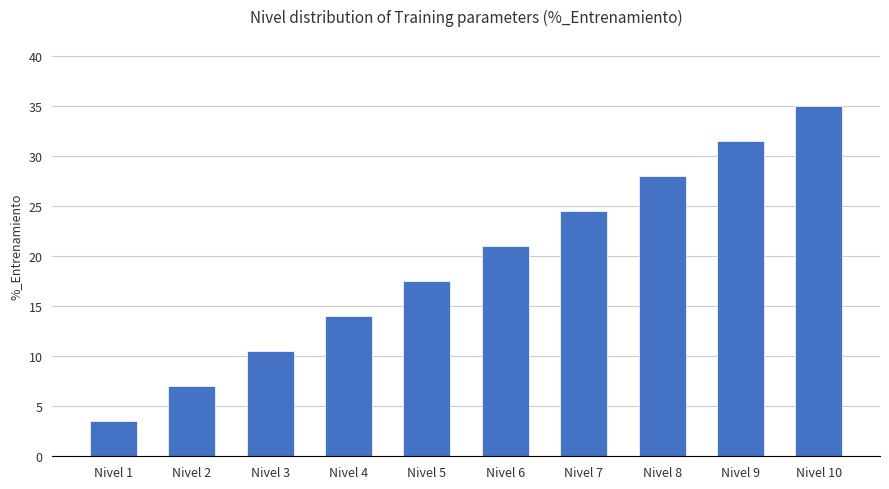

What is the value of the 6th bar from the left?

21.0